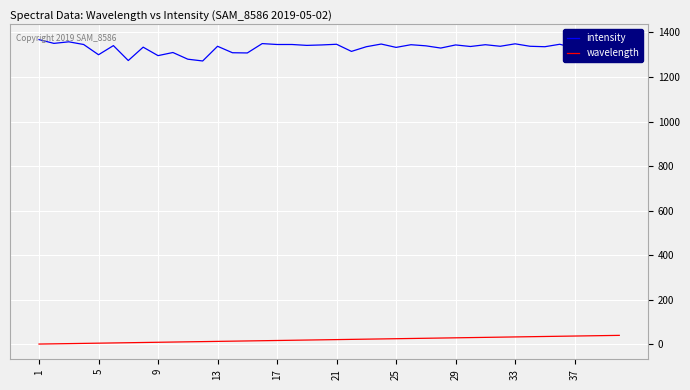

What is the difference between the maximum and minimum values in the wavelength series?

39